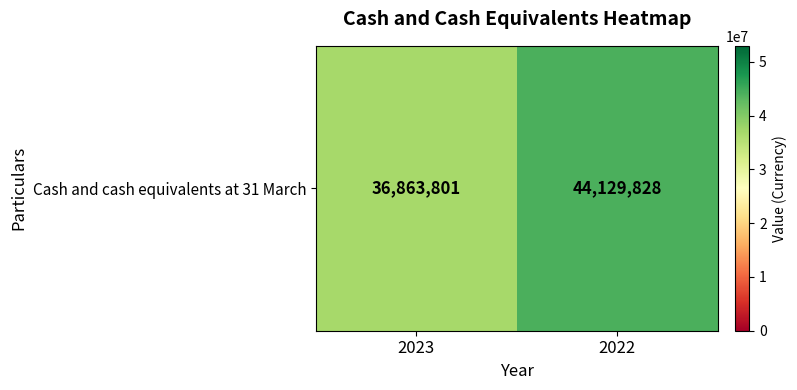

The chart shows a value of 36863801 at 2023. True or false?

True